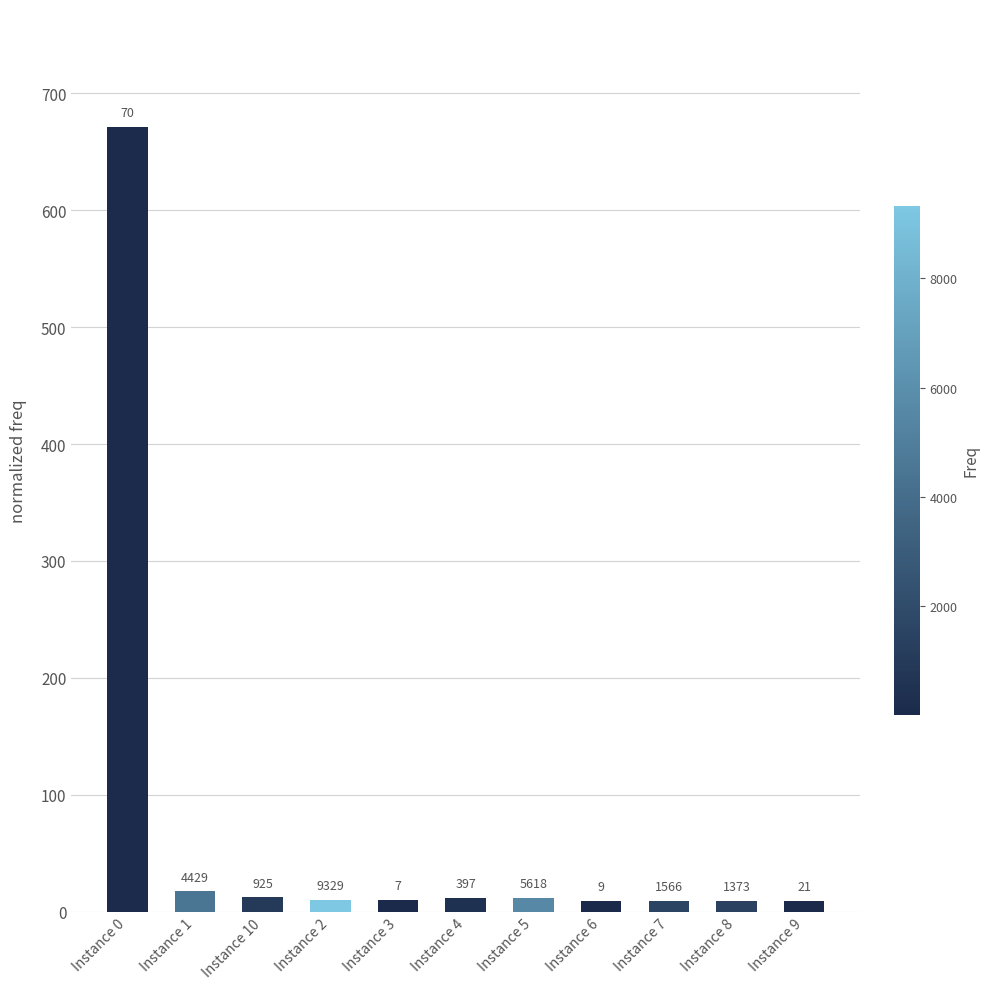

How many bars are there in total?

11